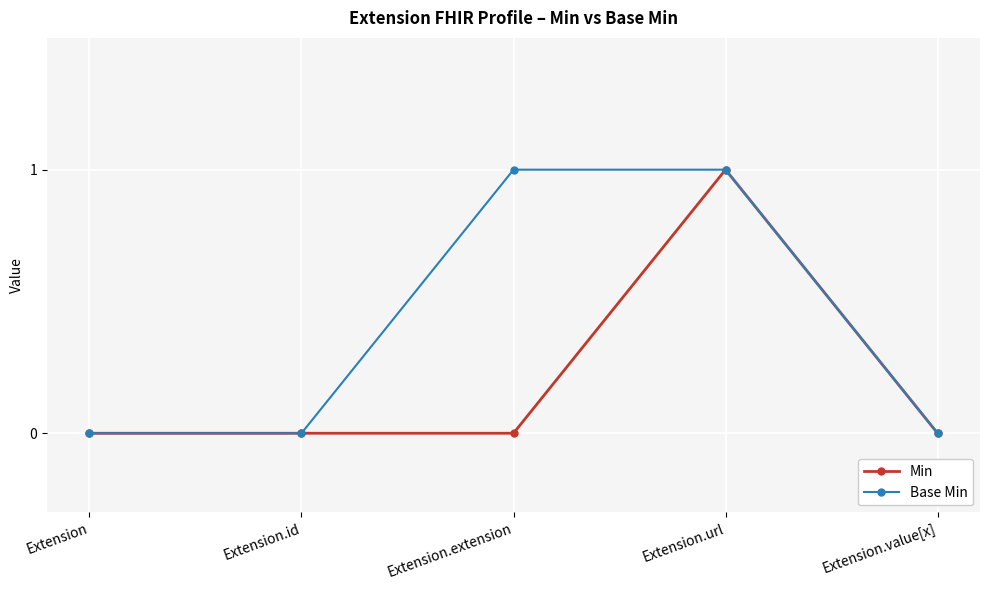

What position from the right is Extension.value[x]?

1